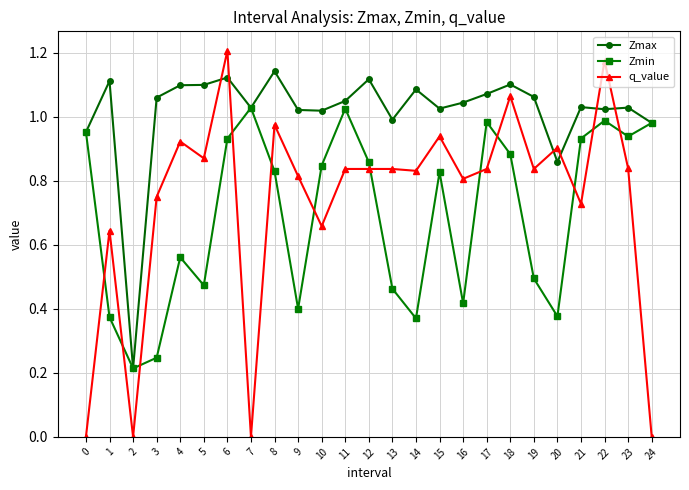

Rank the series by their maximum value, from lowest to highest.

Zmin, Zmax, q_value